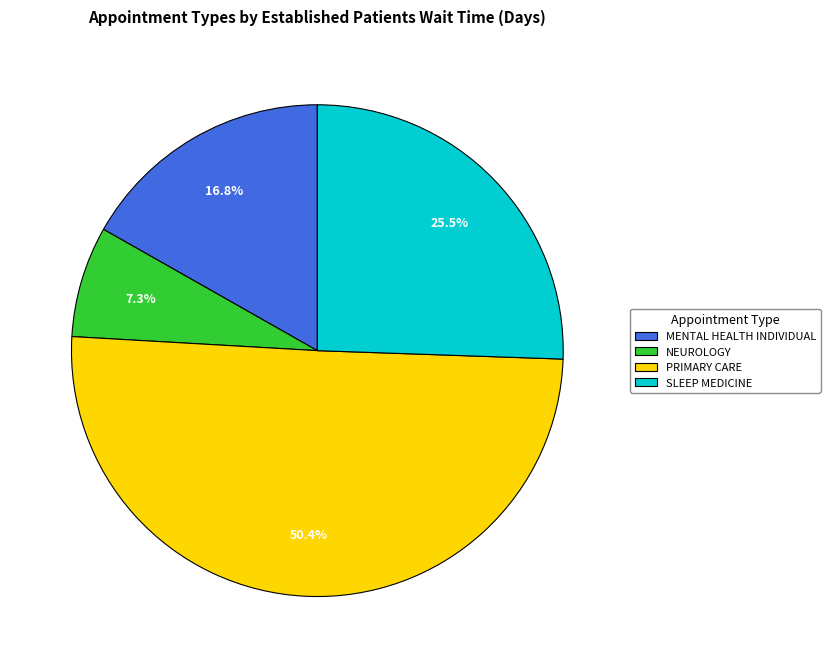

Which category has the biggest portion of the pie?

PRIMARY CARE